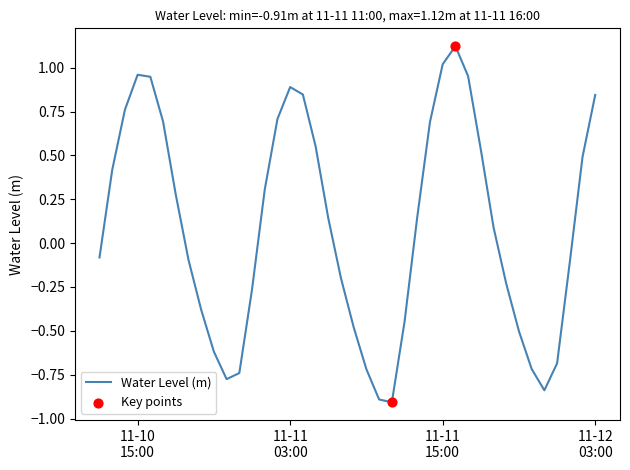

What is the minimum value shown in the chart?

-0.9